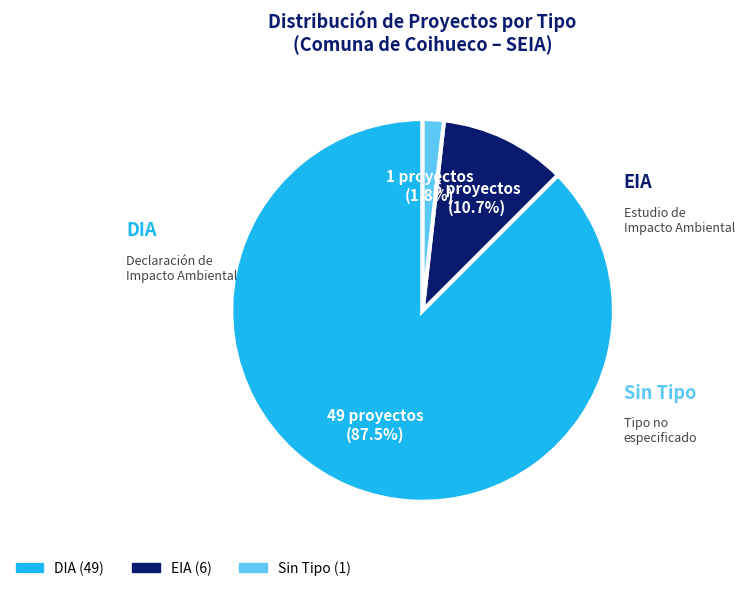

Is there any slice that represents more than half of the pie?

Yes